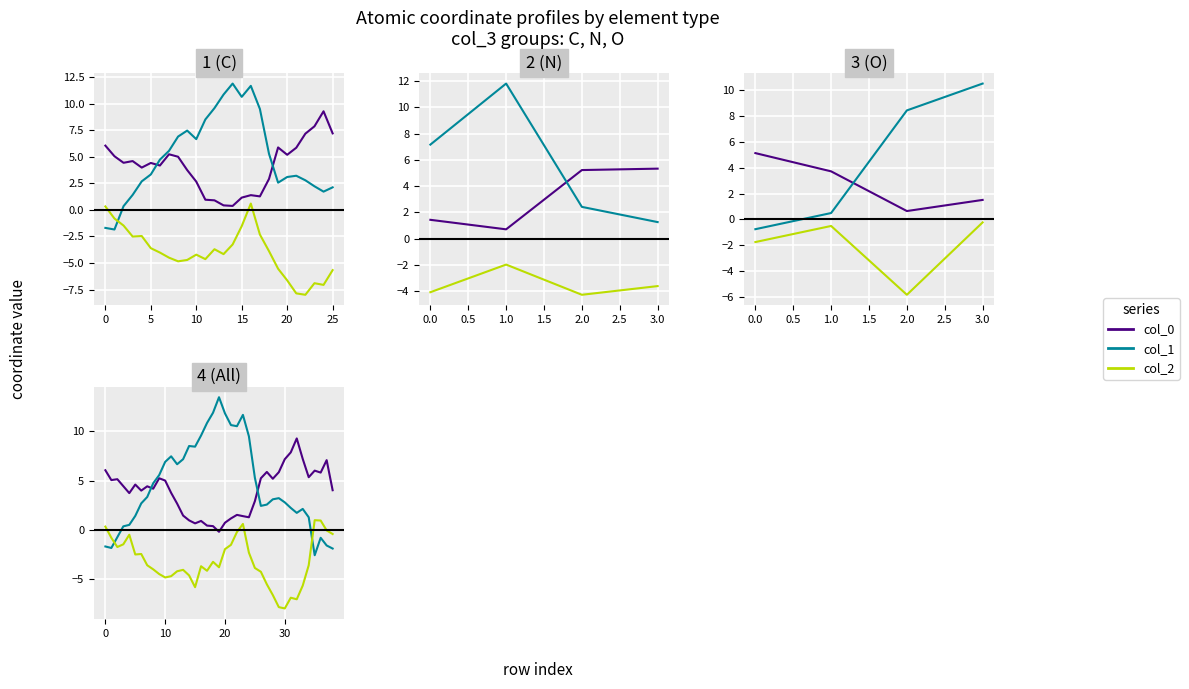

Between 15 and 17, which is larger?

15